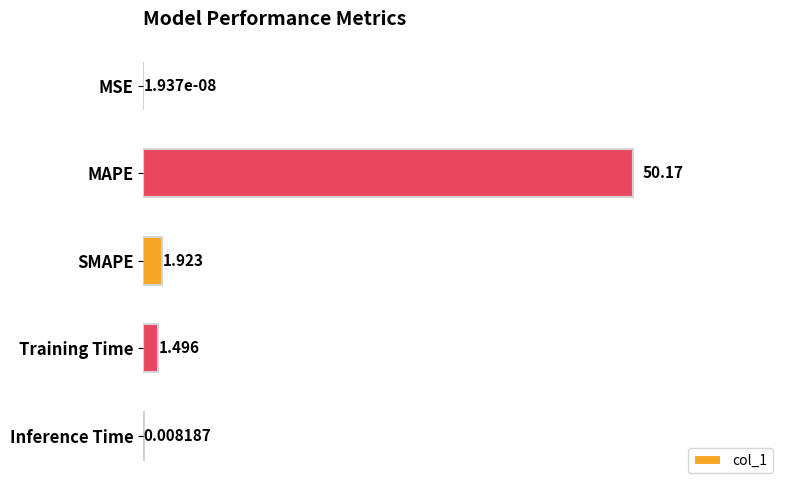

How many categories are shown in the chart?

5